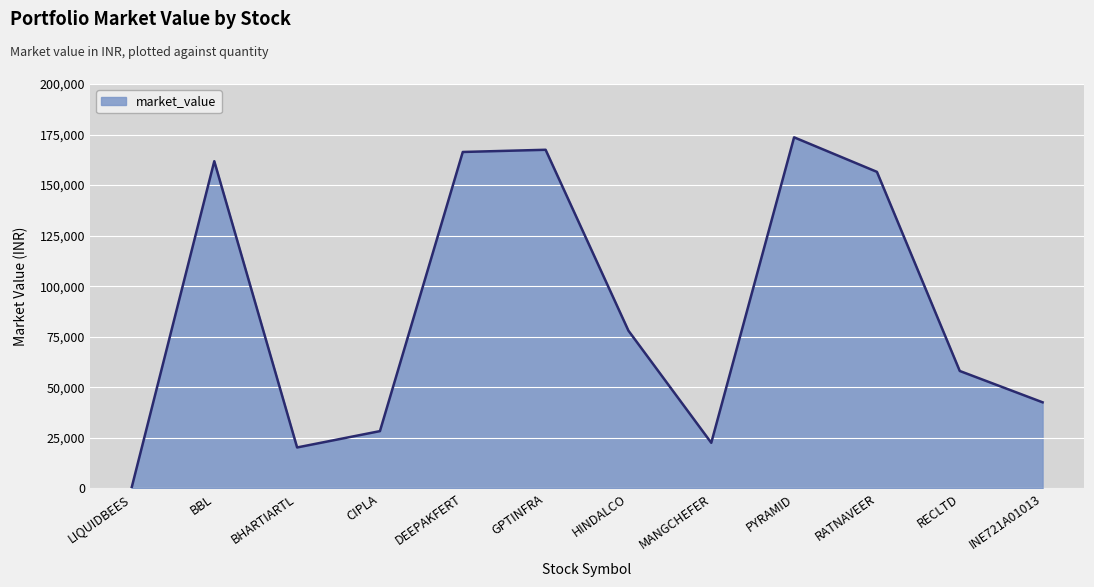

Which has a higher value, HINDALCO or PYRAMID?

PYRAMID